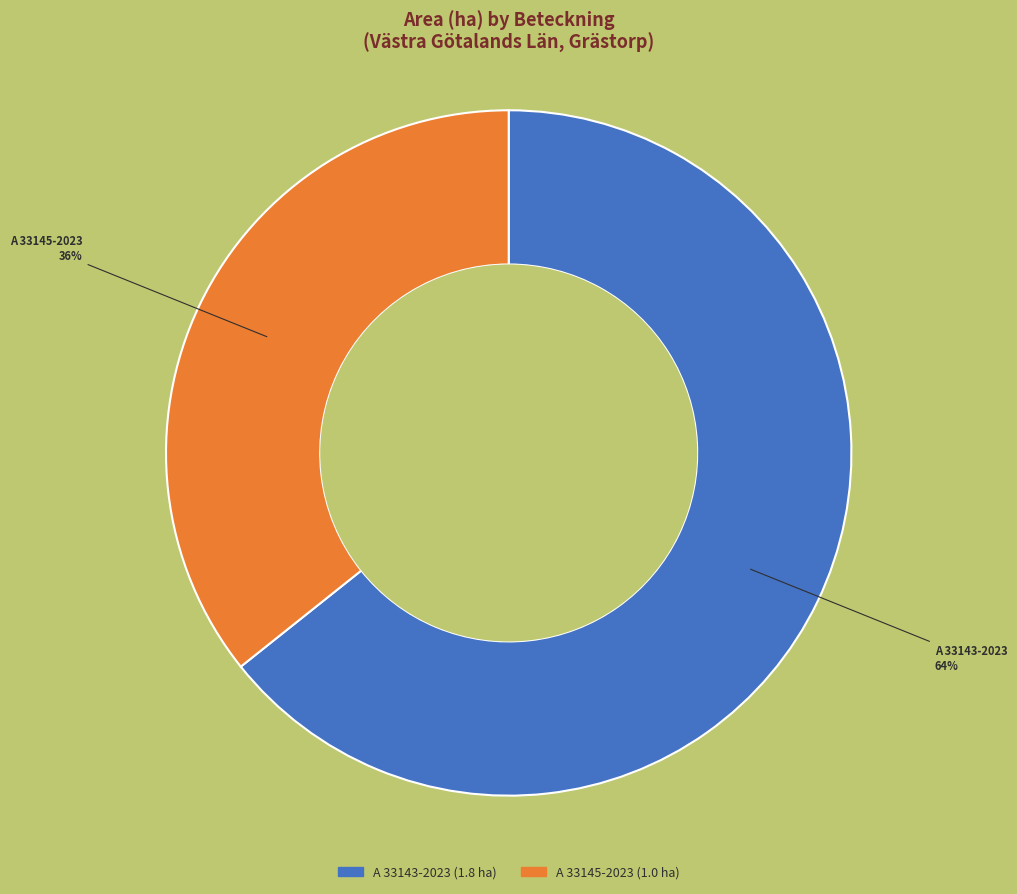

To the nearest percent, what is the average slice percentage?

50%